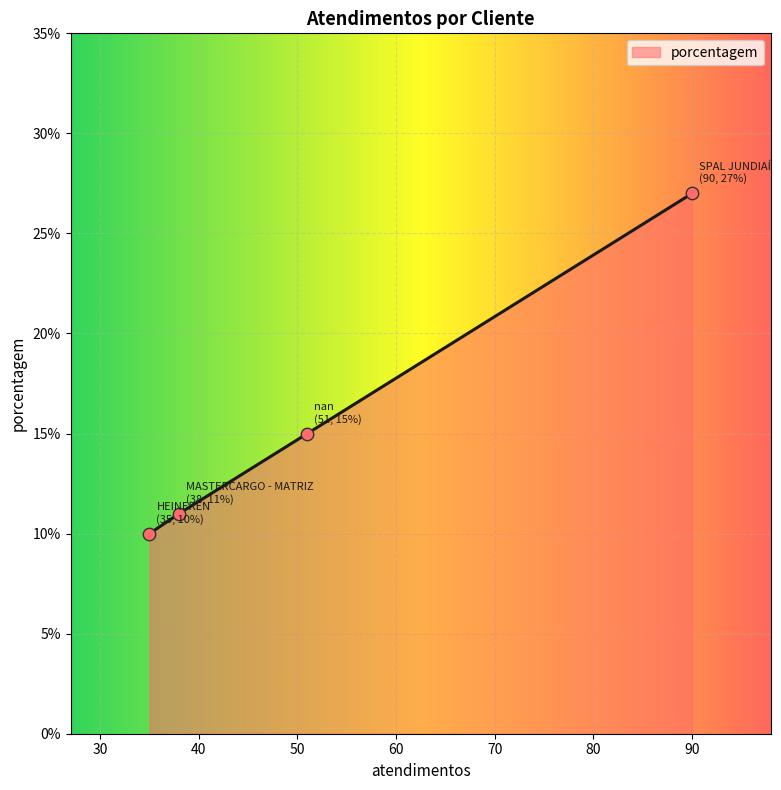

What is the minimum value for porcentagem?

10.0